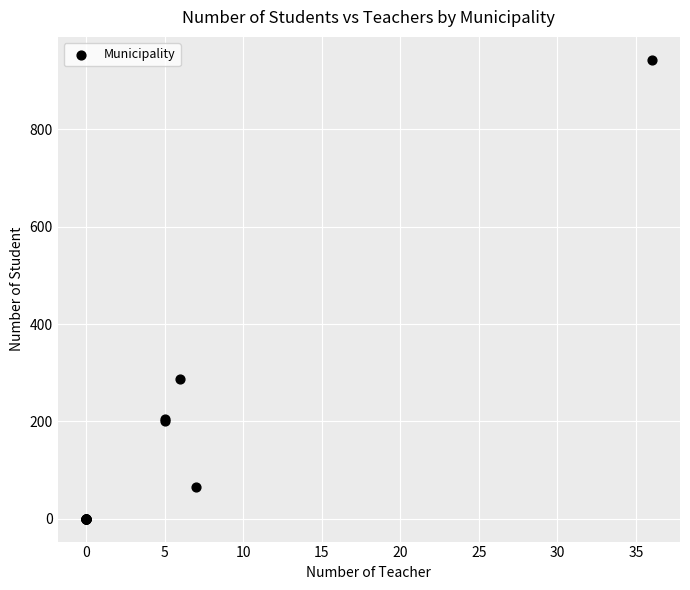

What Y value in the scatter plot is closest to 471?

286